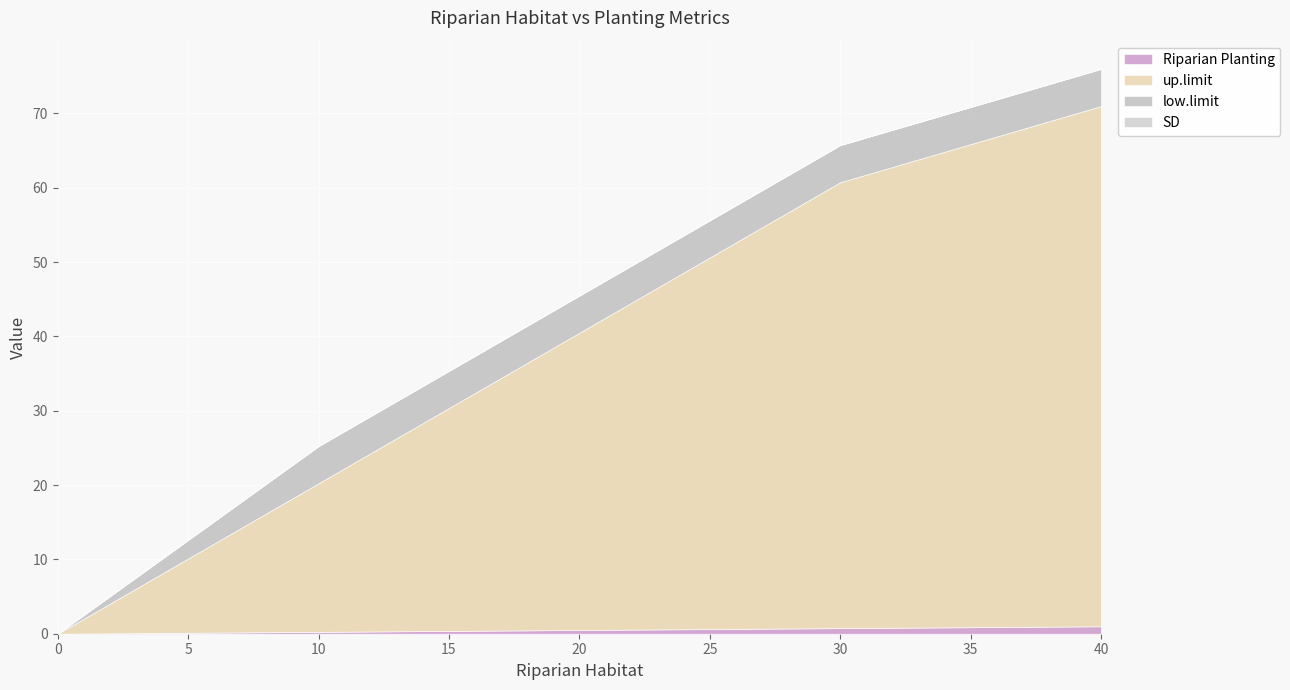

True or false: up.limit and SD intersect in this chart.

False